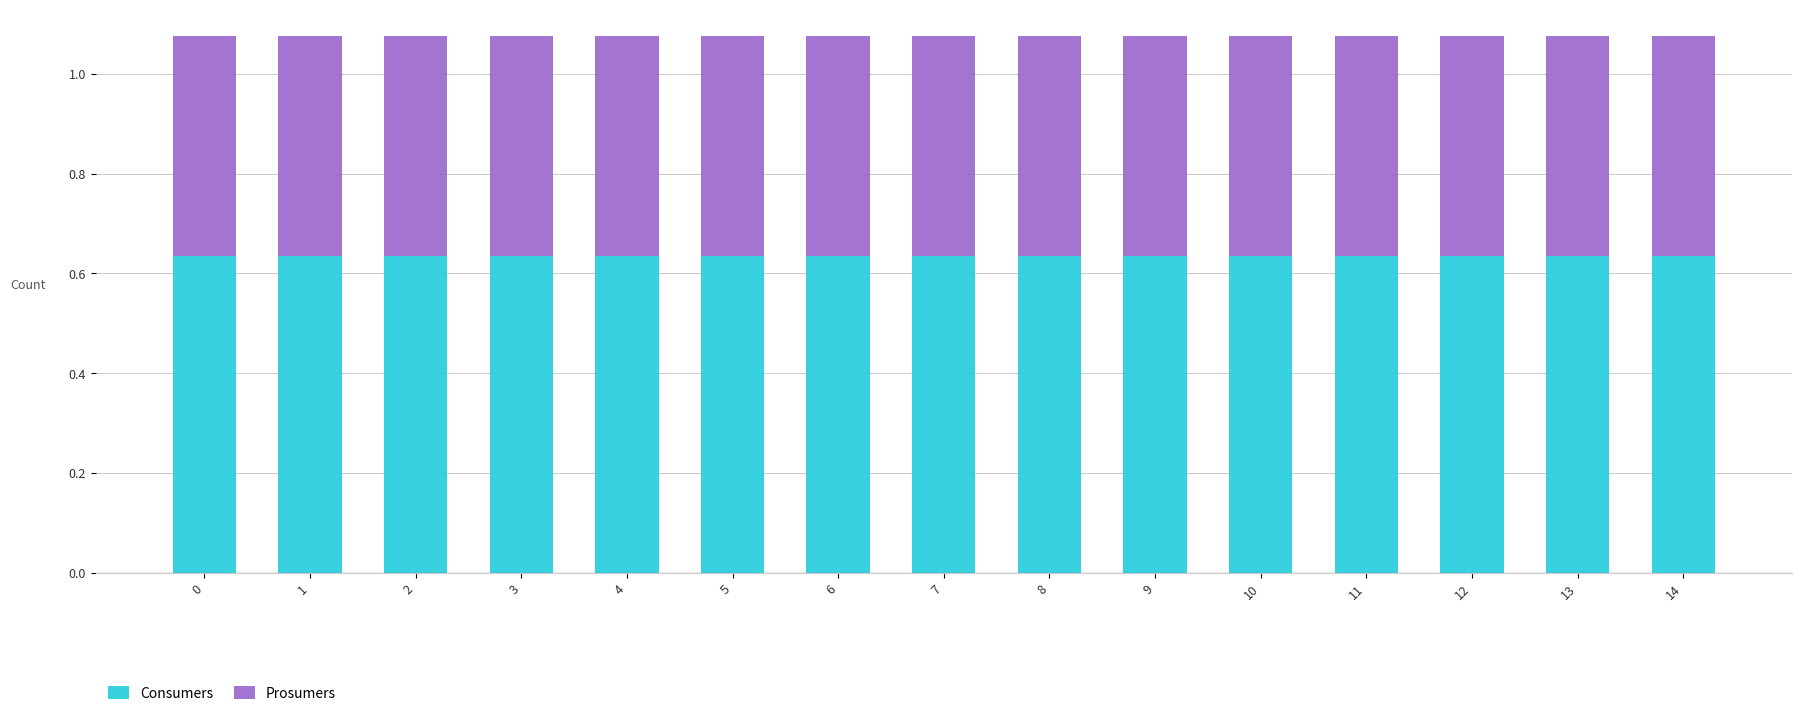

What are all the series names shown in the legend?

Consumers, Prosumers